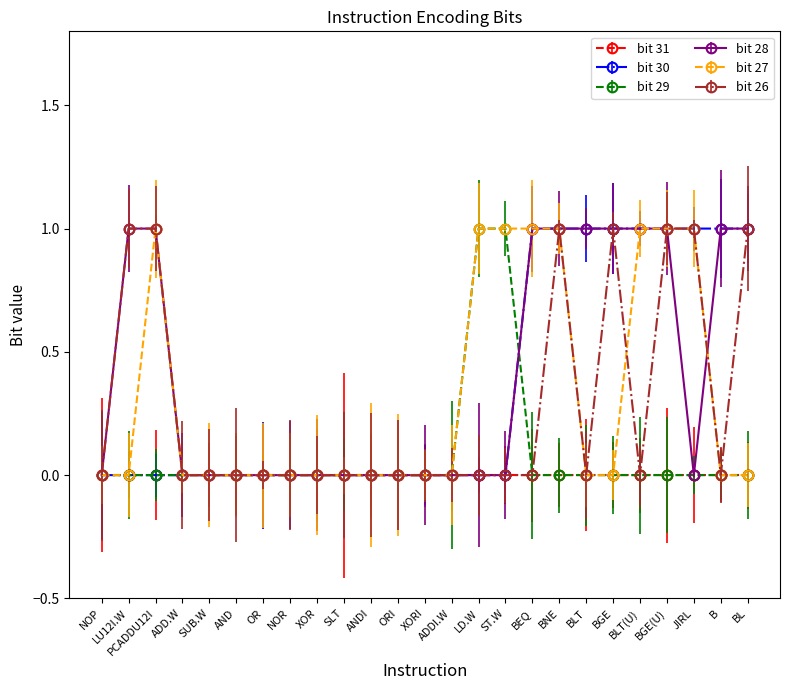

Which has a higher value, SUB.W or ADDI.W?

SUB.W